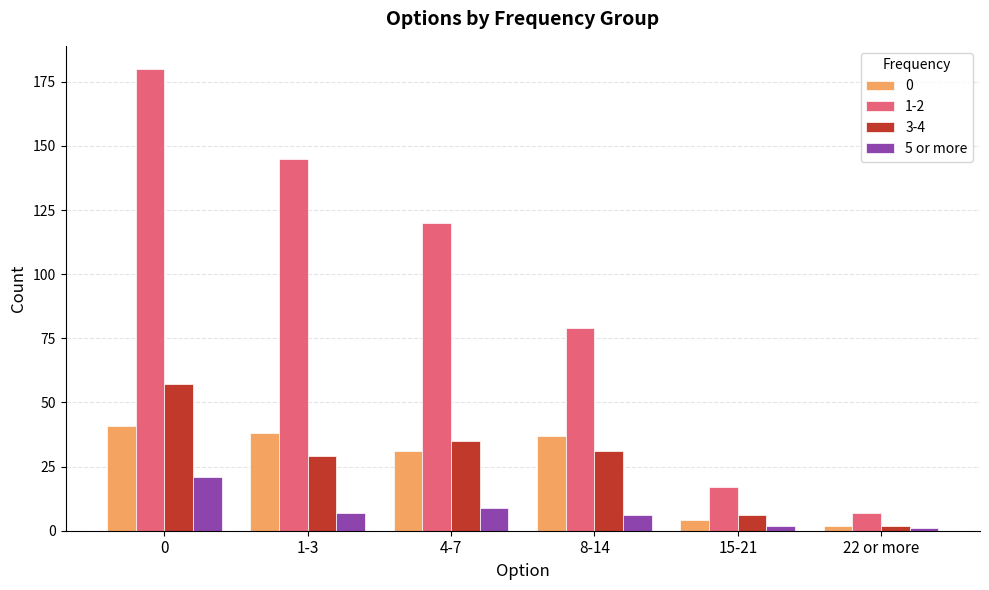

Reading left to right, extract all data points from this chart.

0: 0=41	1-3=38	4-7=31	8-14=37	15-21=4	22 or more=2
1-2: 0=180	1-3=145	4-7=120	8-14=79	15-21=17	22 or more=7
3-4: 0=57	1-3=29	4-7=35	8-14=31	15-21=6	22 or more=2
5 or more: 0=21	1-3=7	4-7=9	8-14=6	15-21=2	22 or more=1